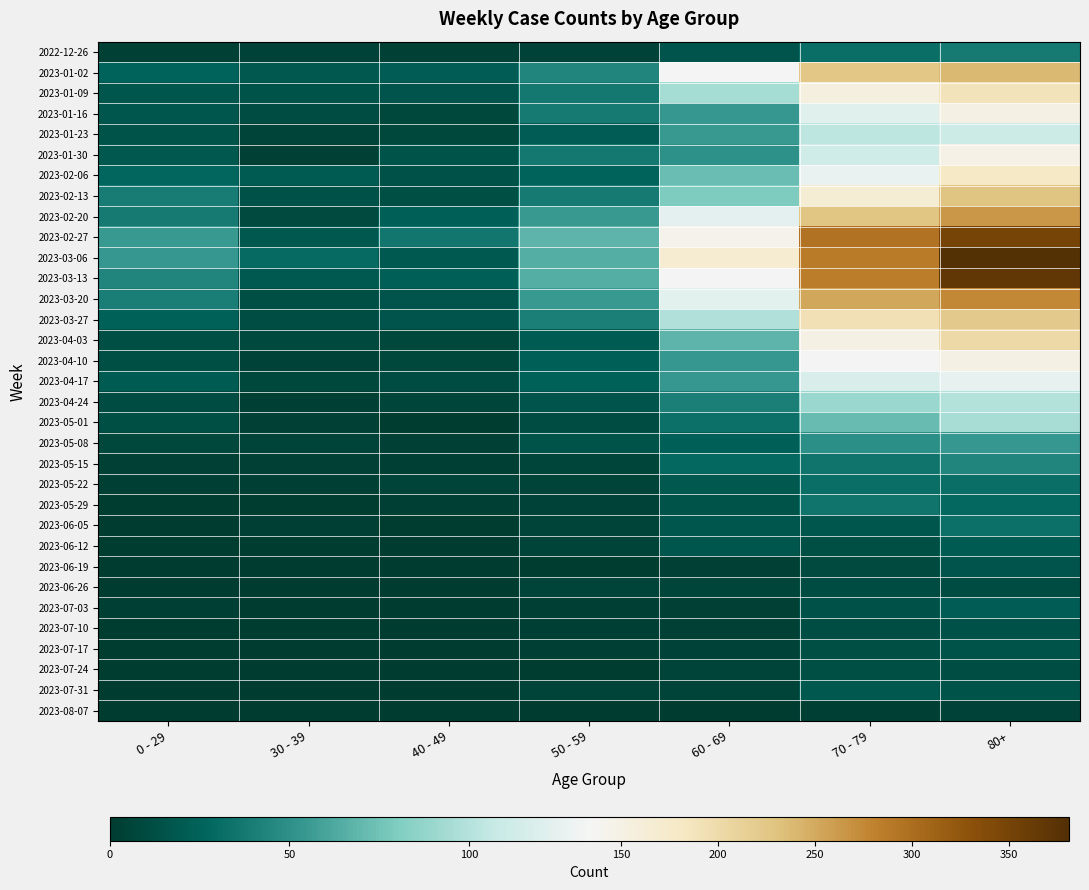

Count the number of categories in the chart.

7